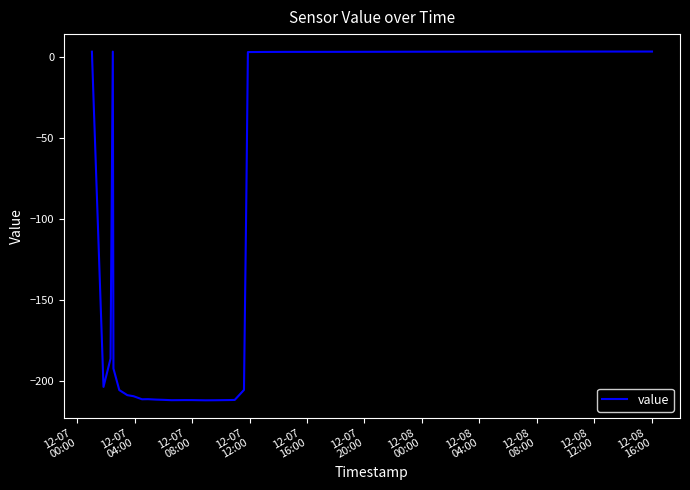

What is the minimum value shown in the chart?

-212.0